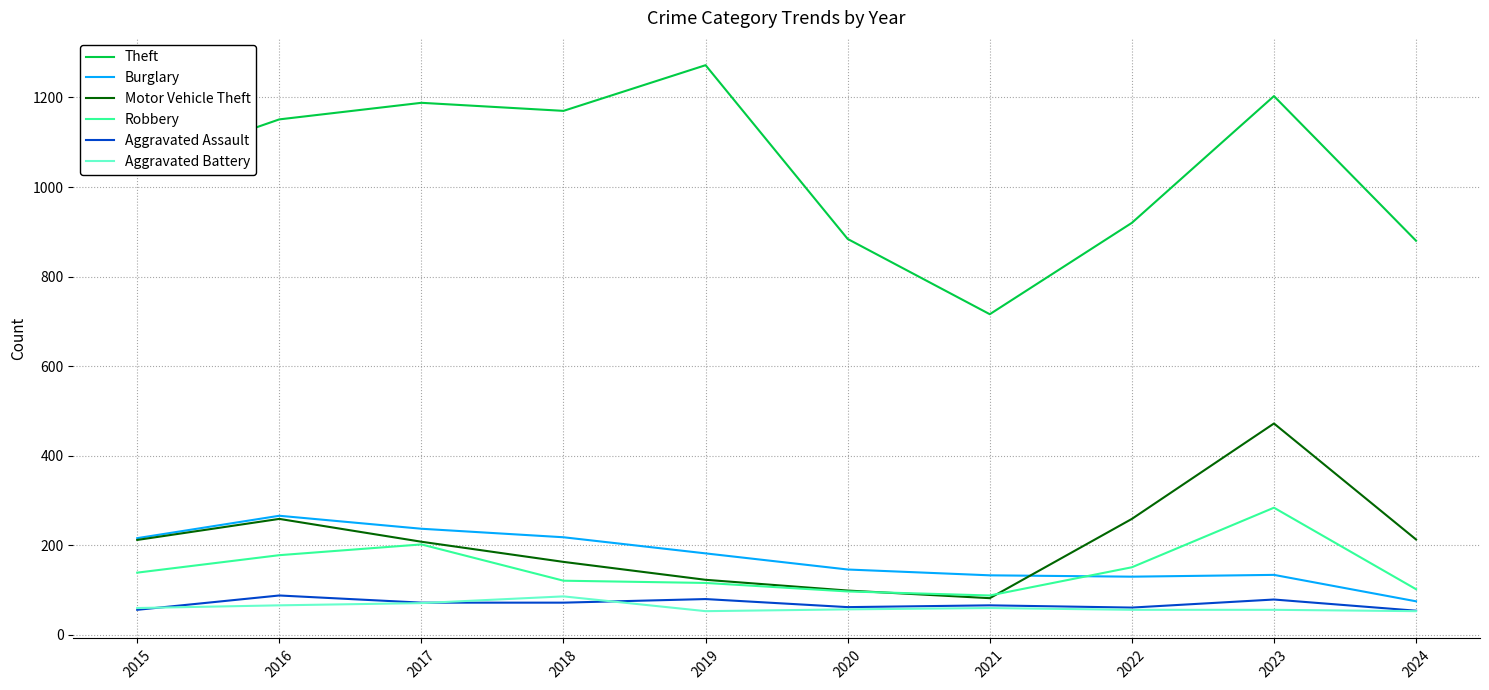

Read the Theft value at 2017, to the nearest 50.

1200